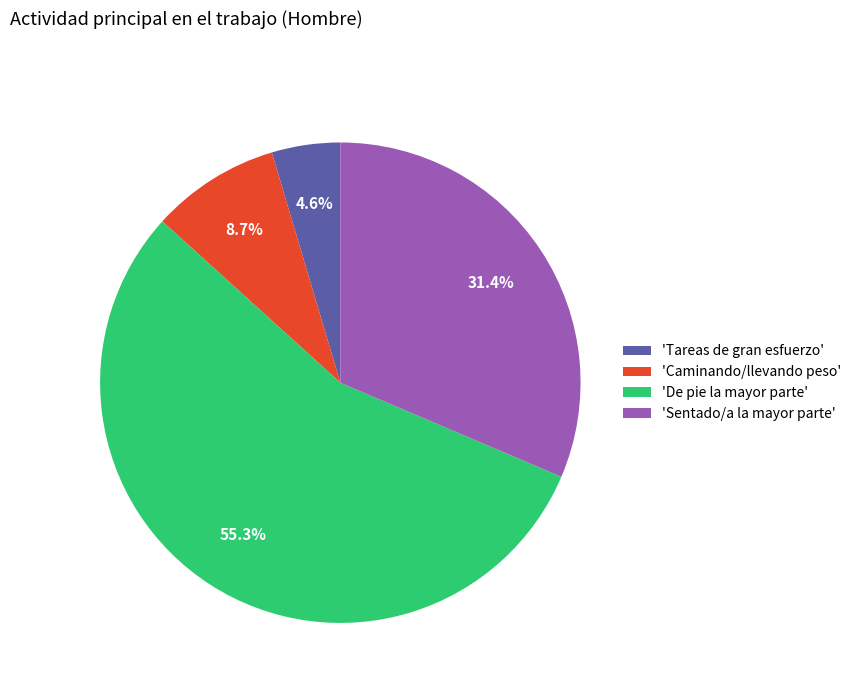

What is the majority slice?

'De pie la mayor parte'